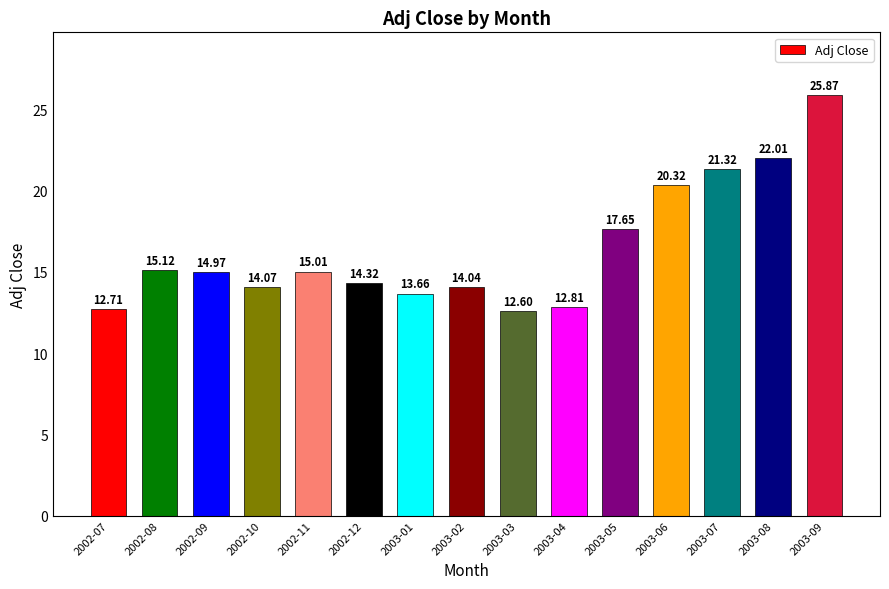

How many bars are there in total?

15